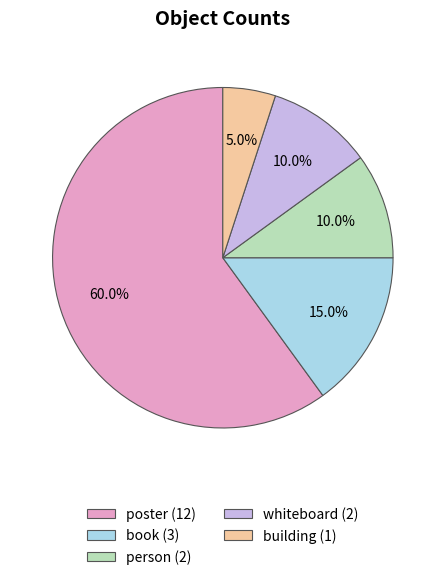

Count the number of slices in the pie.

5